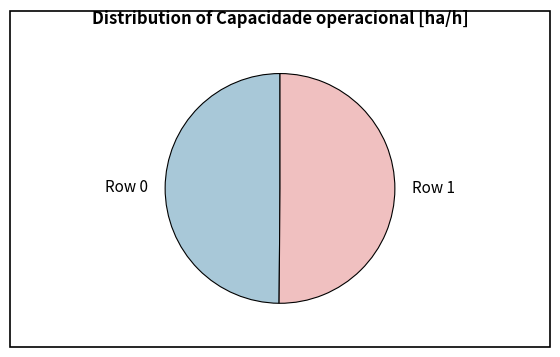

How many segments does this pie chart have?

2